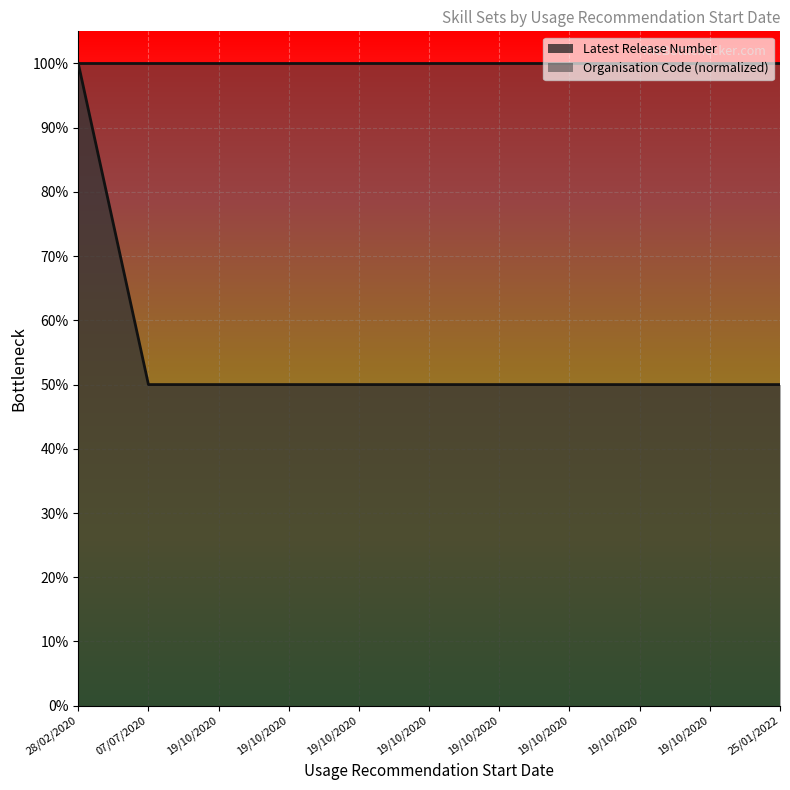

True or false: the data shows 0.5 at 19/10/2020.

True